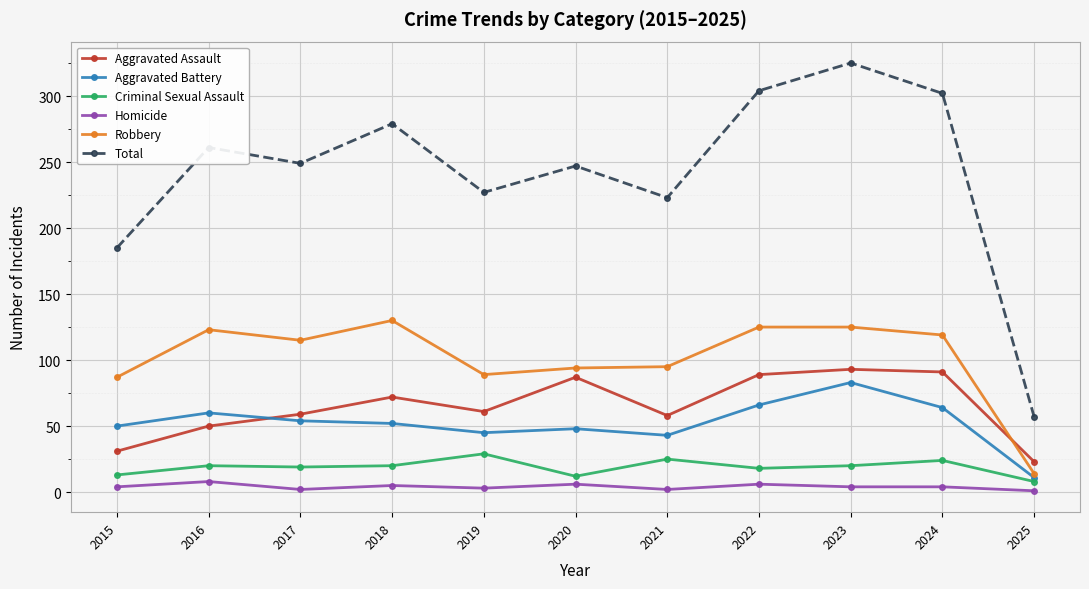

The Aggravated Battery series shows 39 at 2022. True or false?

False